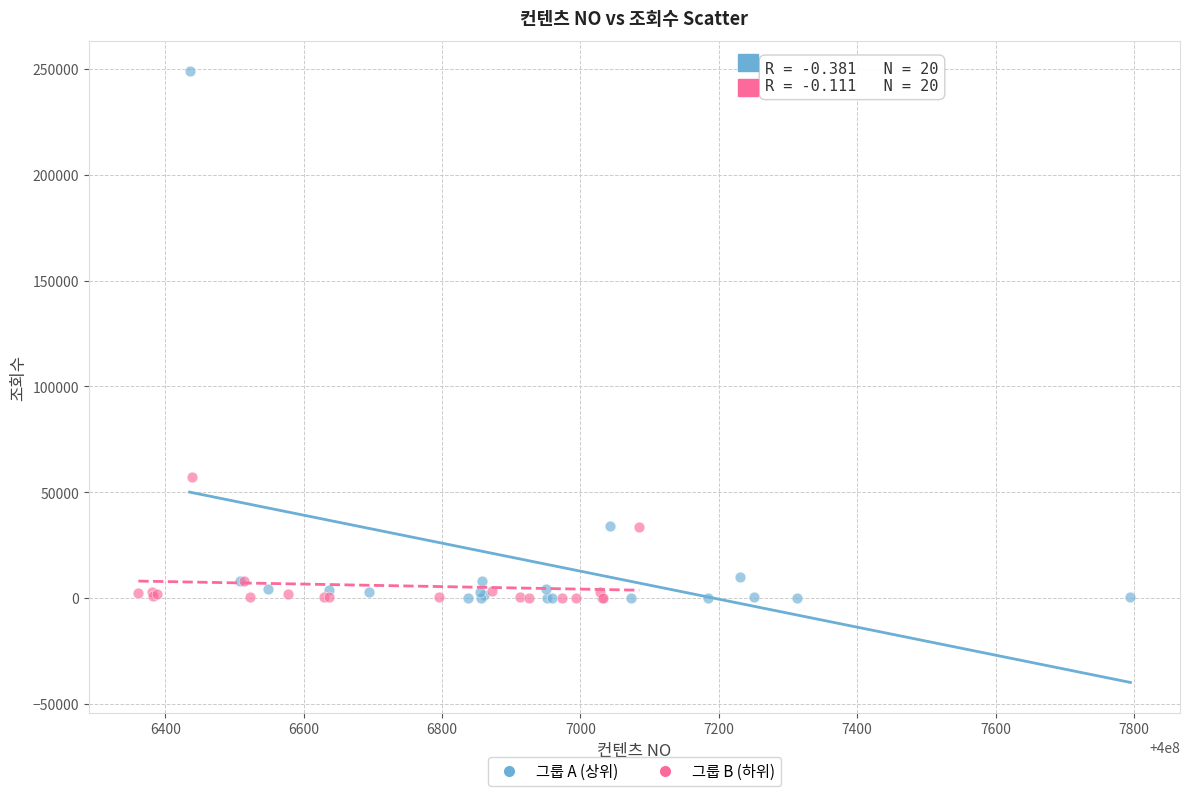

Which series reaches the maximum Y coordinate?

그룹 A (상위)